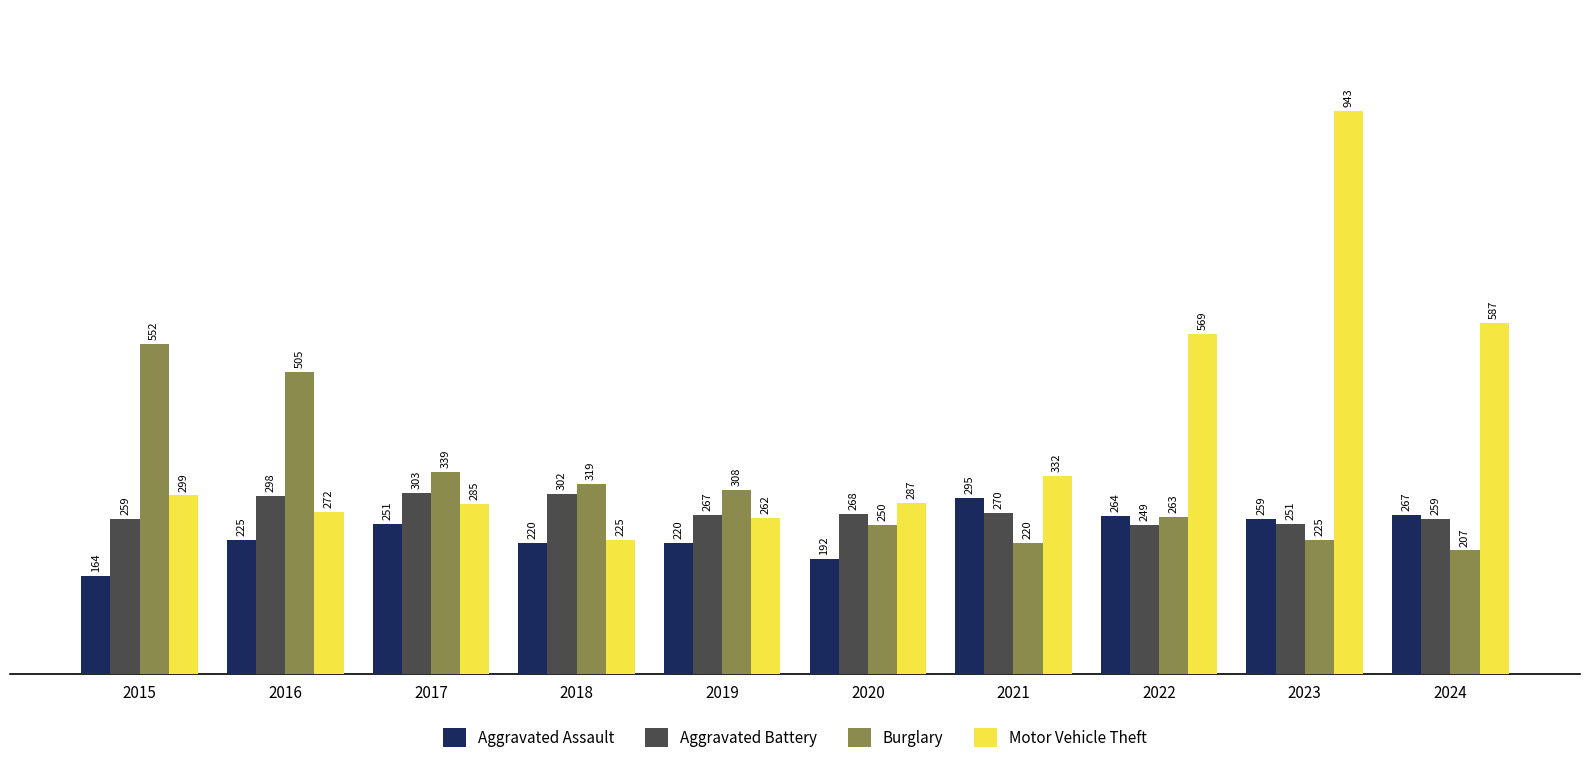

Reading left to right, transcribe all the data shown in this chart.

Aggravated Assault: 164	225	251	220	220	192	295	264	259	267
Aggravated Battery: 259	298	303	302	267	268	270	249	251	259
Burglary: 552	505	339	319	308	250	220	263	225	207
Motor Vehicle Theft: 299	272	285	225	262	287	332	569	943	587